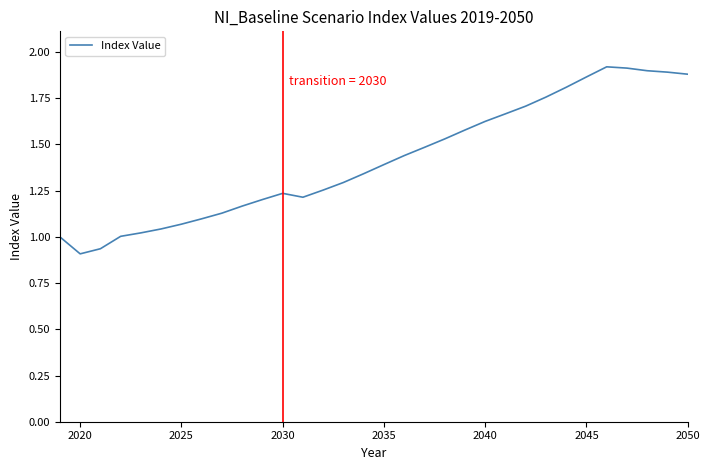

How many lines are shown in the chart?

1